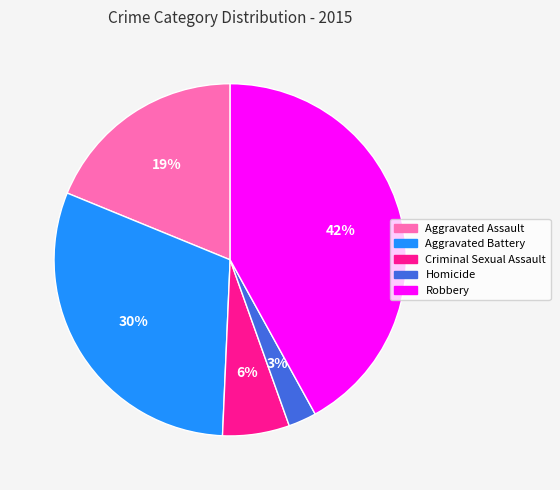

How many slices are in this pie chart?

5